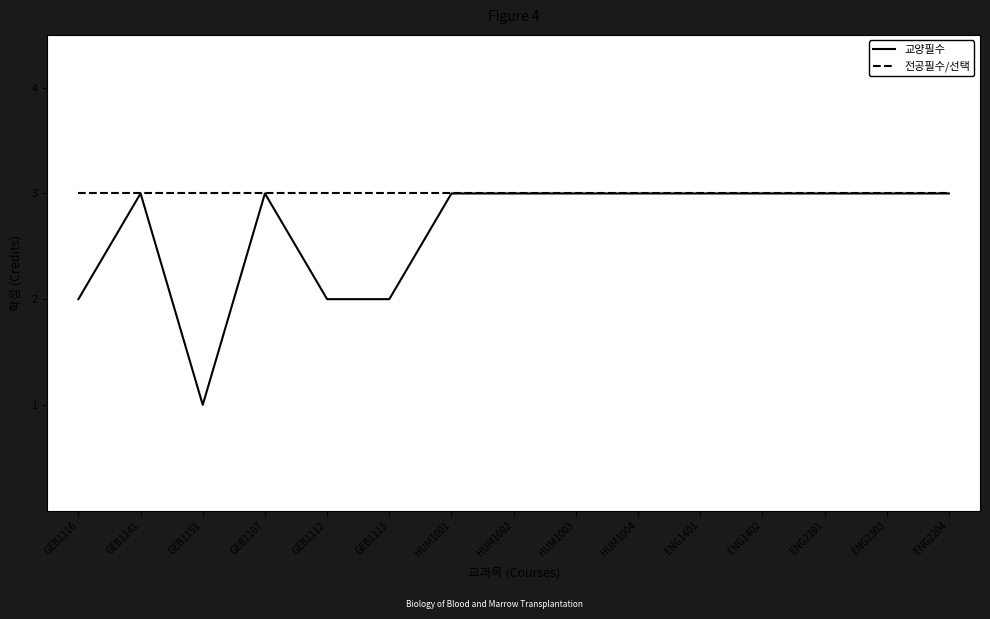

The 전공필수/선택 series shows 1 at HUM1004. True or false?

False